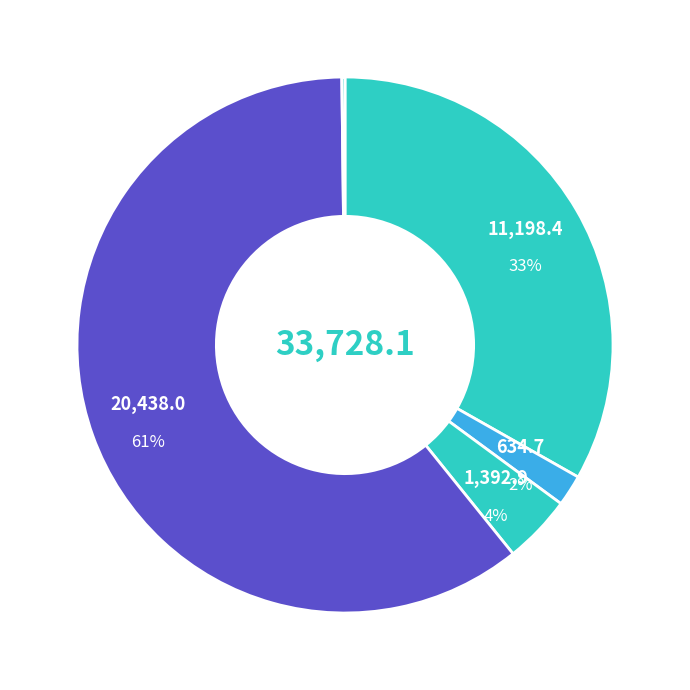

To the nearest percent, what percentage of the pie is AVO?

4%